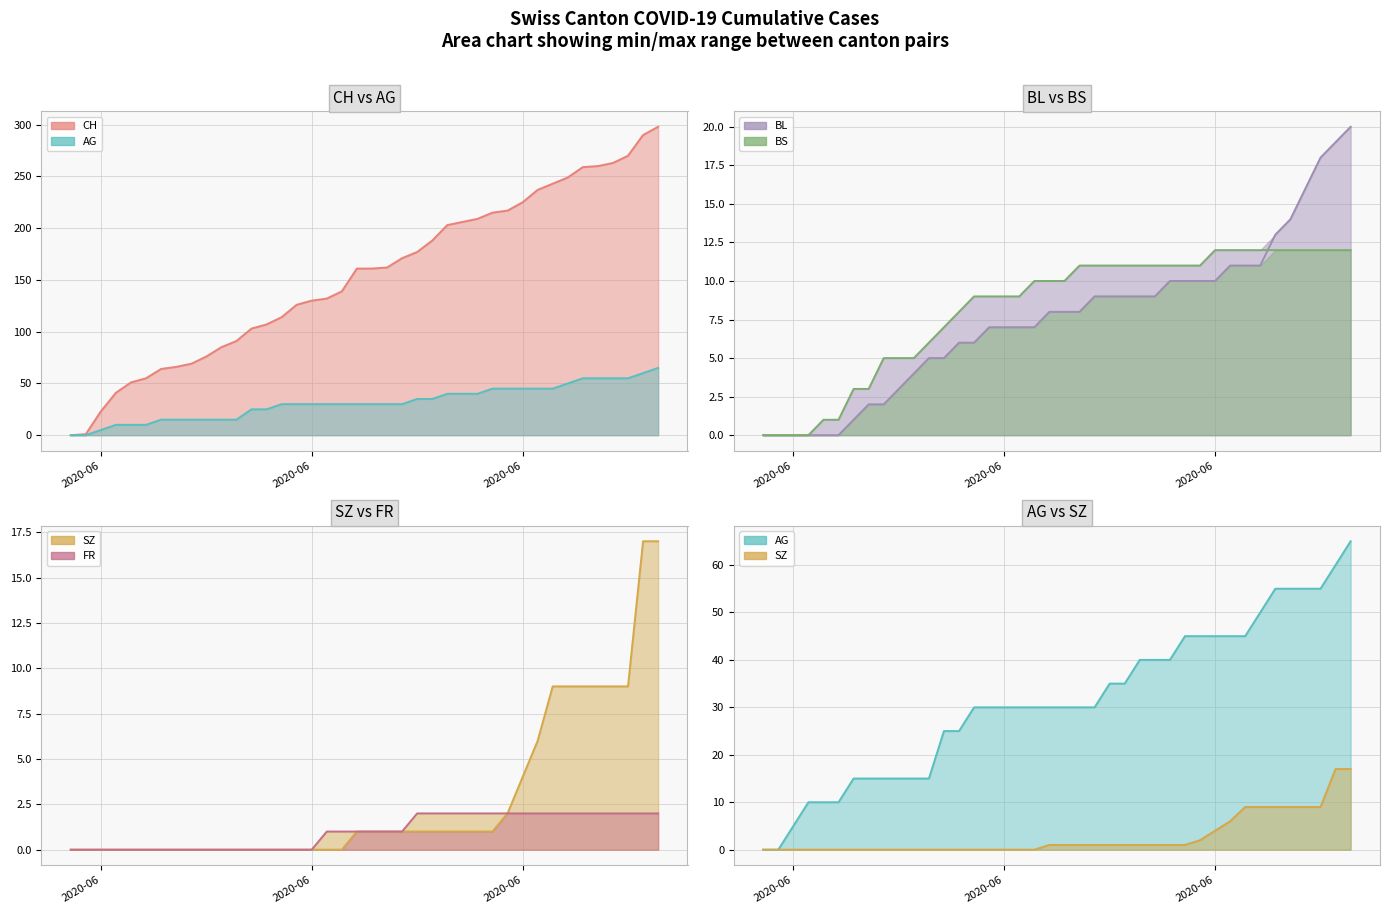

True or false: BS line has a value of 4 at 29.

False